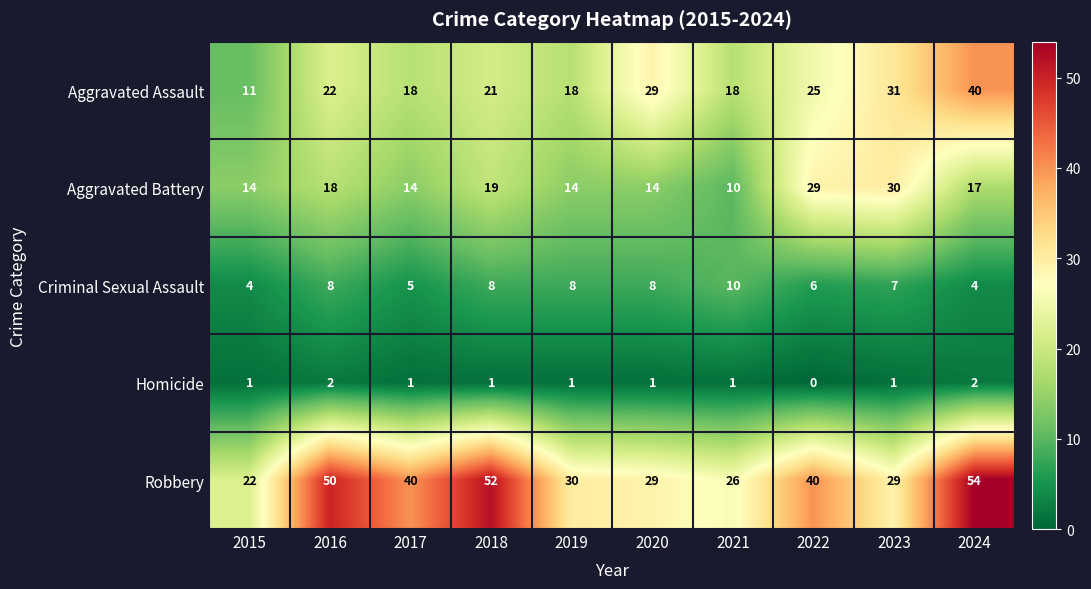

How many values in the Homicide series are below 1?

1